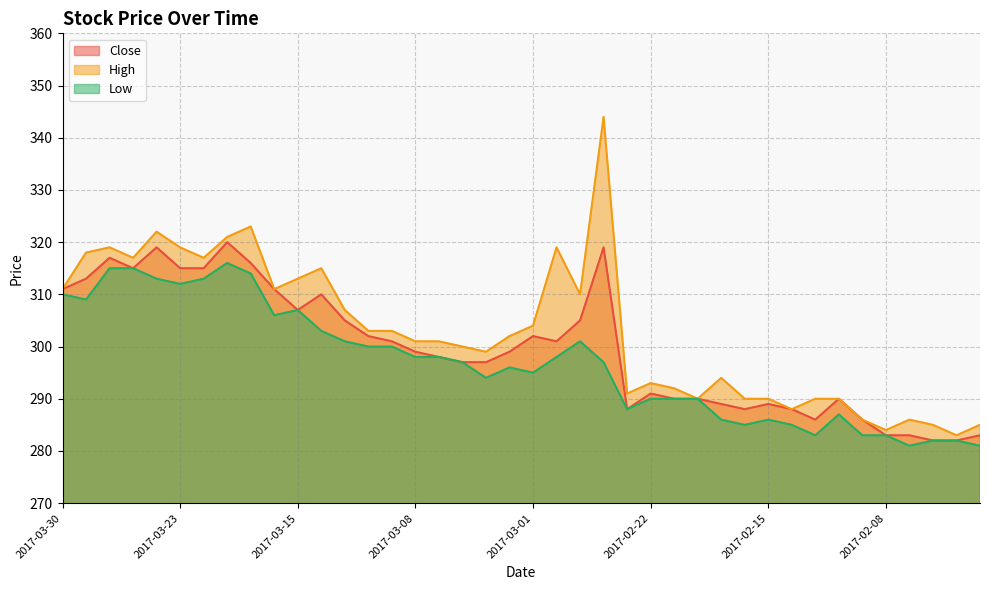

True or false: Low has more than 1 interior local peaks.

True